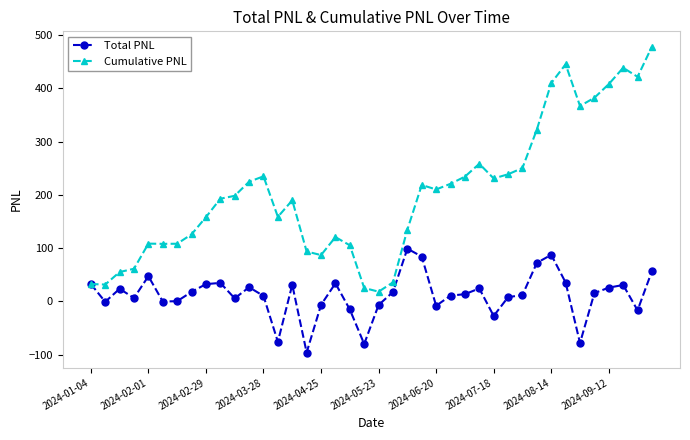

List the series in order of their peak value, lowest first.

Total PNL, Cumulative PNL